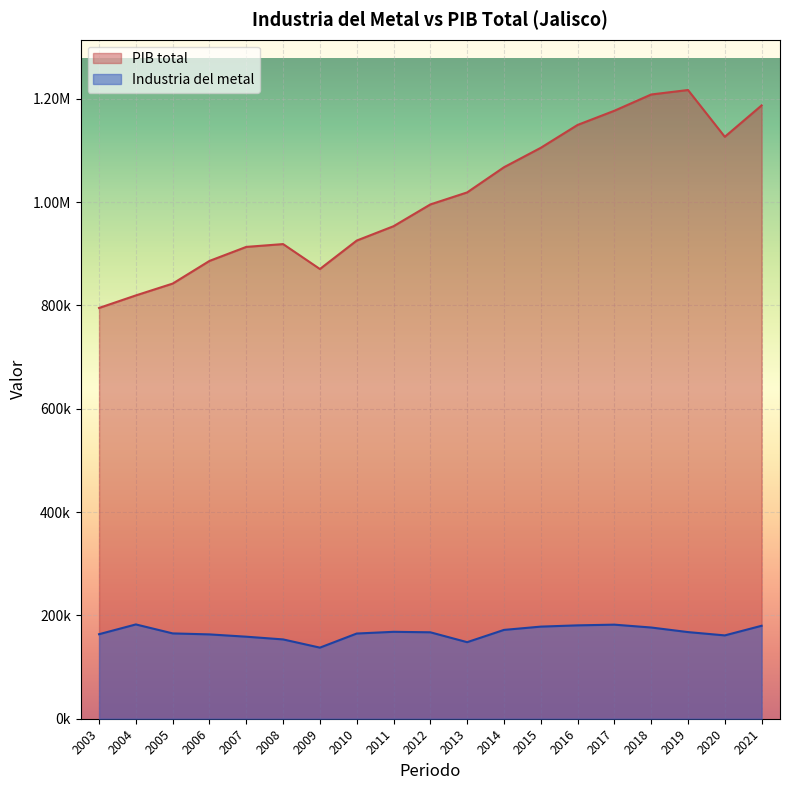

The Industria del metal series shows 107780.5 at 2004. True or false?

False